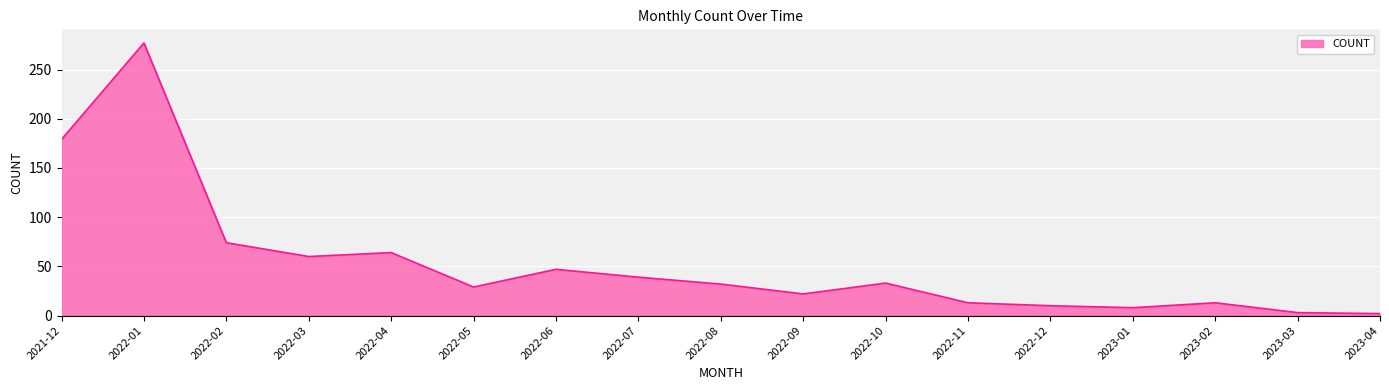

What is the difference between the maximum and minimum values?

275